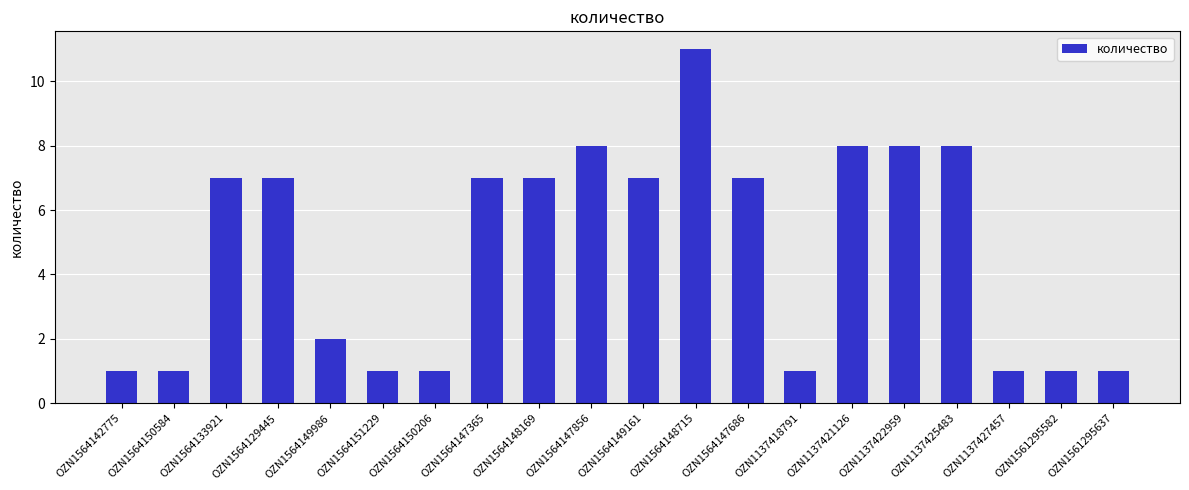

How many data points does each series have?

20